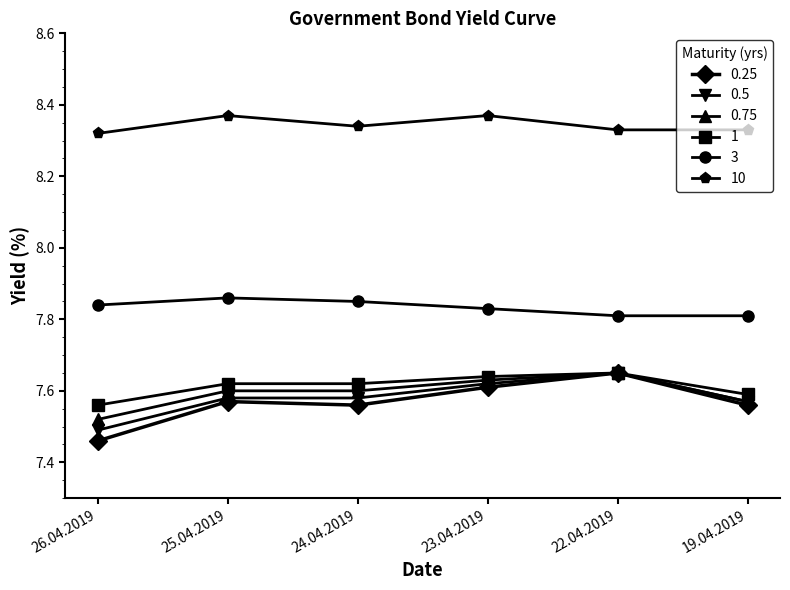

How many lines are shown in the chart?

6